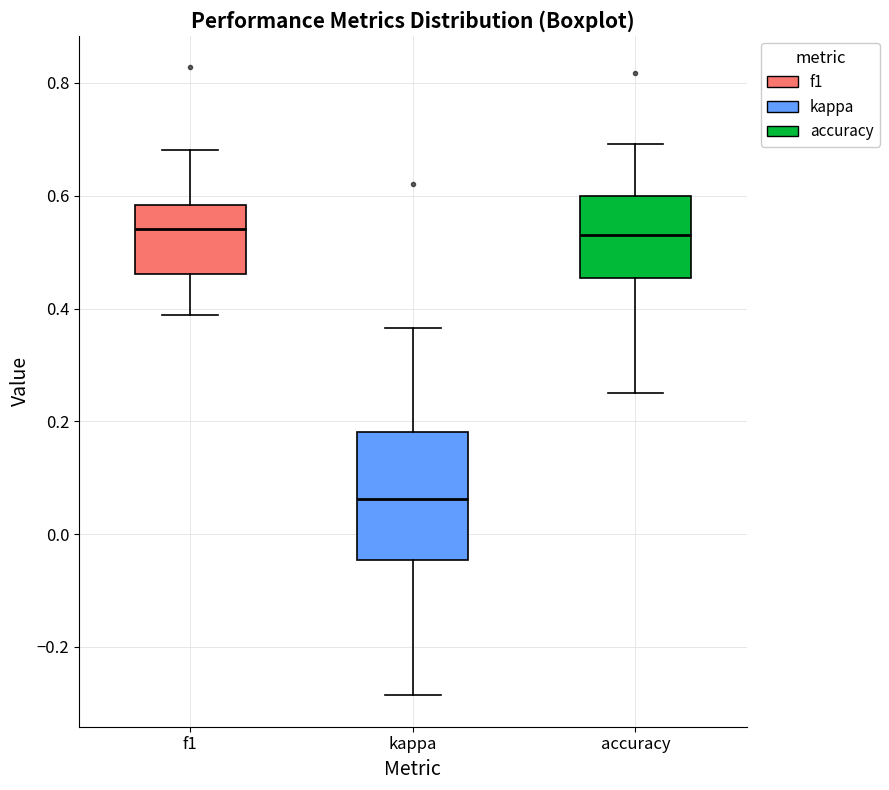

Where is the upper edge of the box for kappa on the y-axis? The values are not printed on the chart, so give them approximately, as read against the axis.

0.18